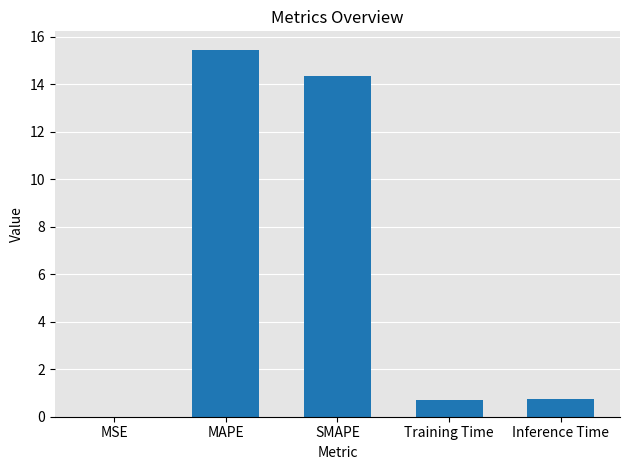

What is the greatest value displayed?

15.4